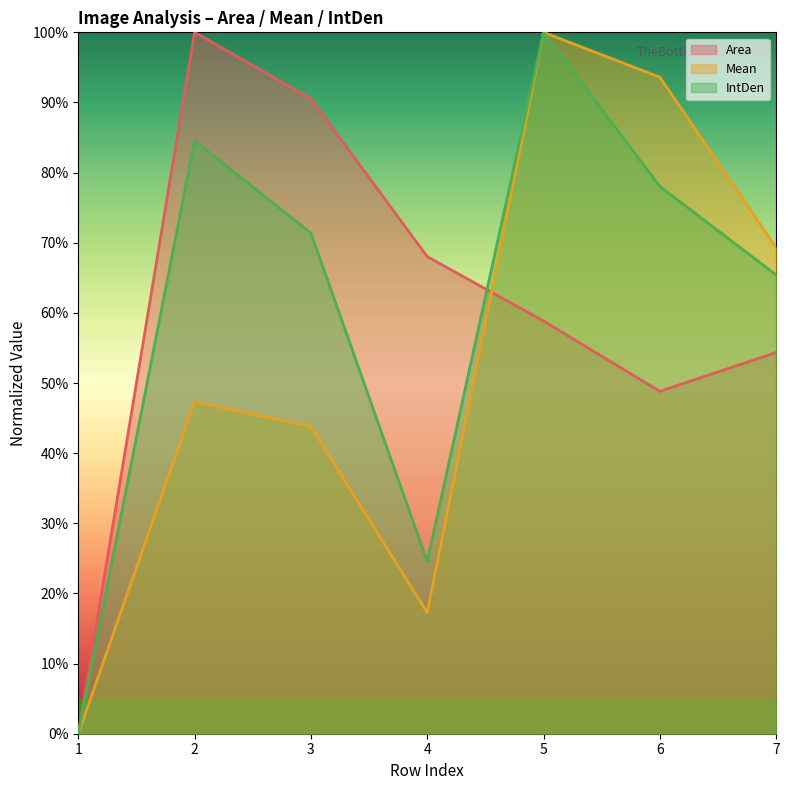

Is it true that IntDen equals 0.8 at 2?

True